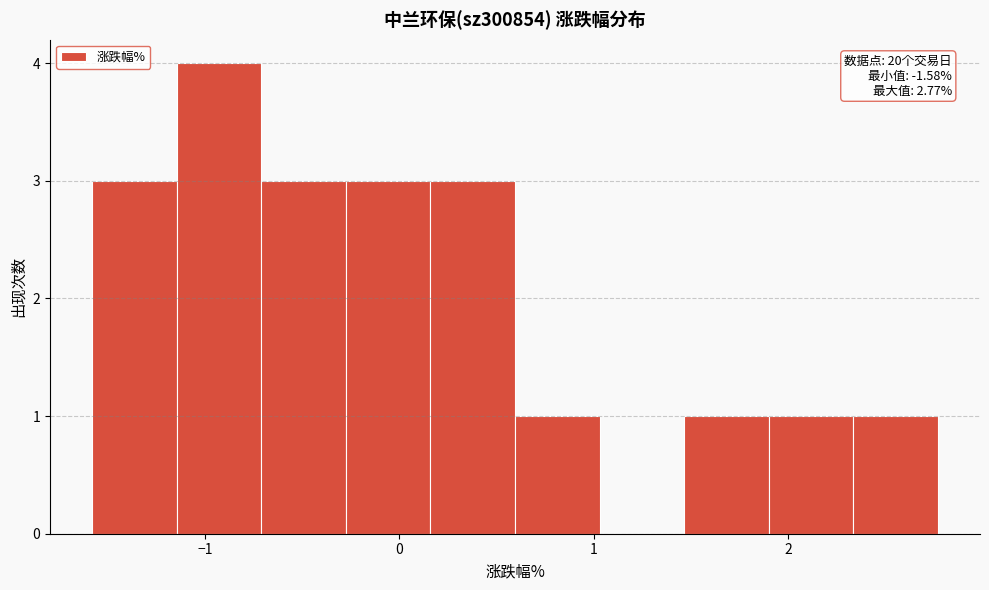

Over which range of the x-axis is the bar tallest?

-1.1 to -0.7